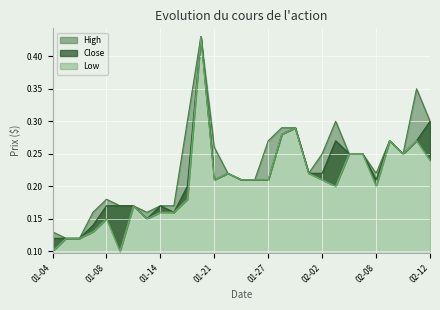

What position from the left is 2021-01-28?

18